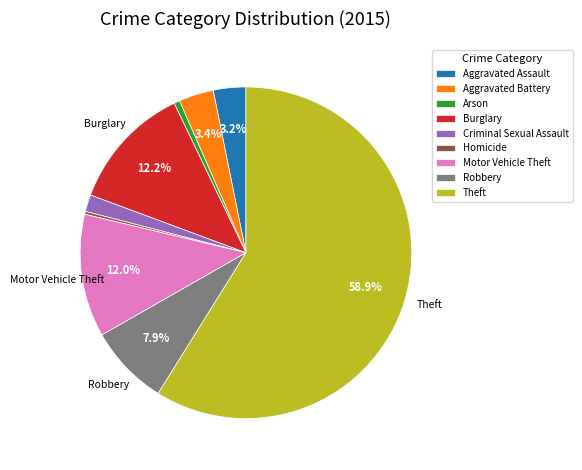

To the nearest percent, what is the difference between the Burglary and Arson slice percentages?

12%